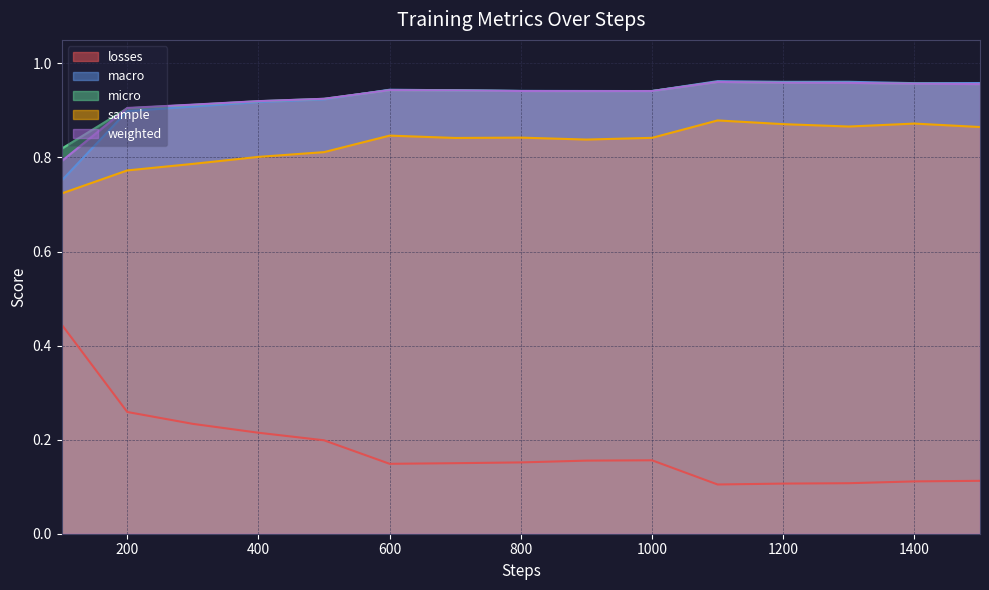

Reading left to right, transcribe all the data shown in this chart.

losses: 0.4	0.3	0.2	0.2	0.2	0.1	0.1	0.2	0.2	0.2	0.1	0.1	0.1	0.1	0.1
macro: 0.8	0.9	0.9	0.9	0.9	0.9	0.9	0.9	0.9	0.9	1.0	1.0	1.0	1.0	1.0
micro: 0.8	0.9	0.9	0.9	0.9	0.9	0.9	0.9	0.9	0.9	1.0	1.0	1.0	1.0	1.0
sample: 0.7	0.8	0.8	0.8	0.8	0.8	0.8	0.8	0.8	0.8	0.9	0.9	0.9	0.9	0.9
weighted: 0.8	0.9	0.9	0.9	0.9	0.9	0.9	0.9	0.9	0.9	1.0	1.0	1.0	1.0	1.0